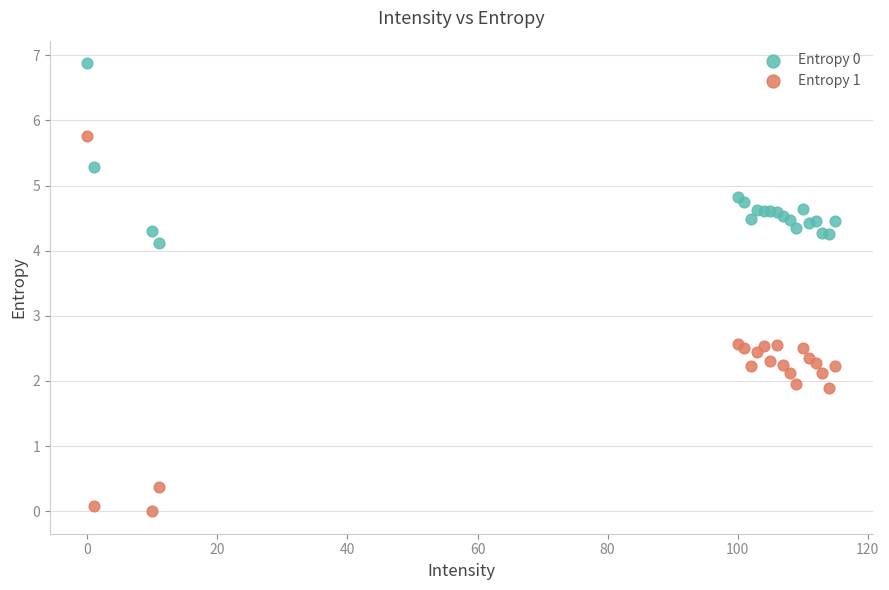

Which series reaches the minimum Y coordinate?

Entropy 1